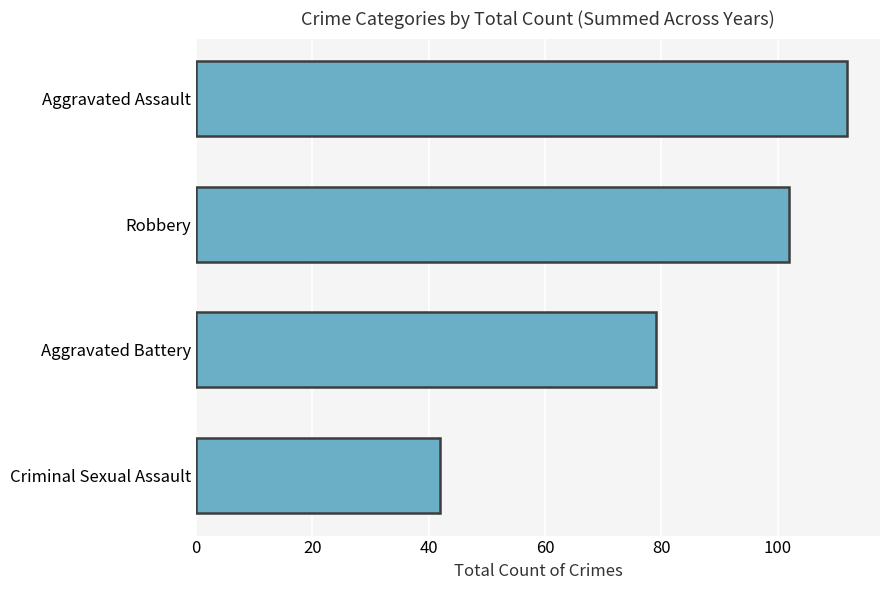

Which has a higher value, Aggravated Assault or Robbery?

Aggravated Assault